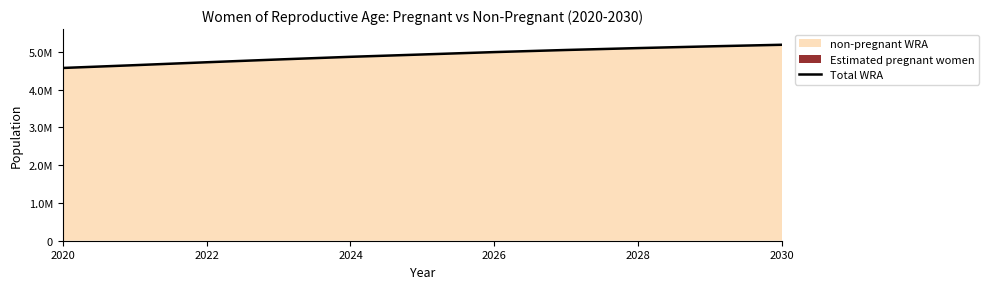

What value does the data have at 2020, to the nearest 100?

4571000